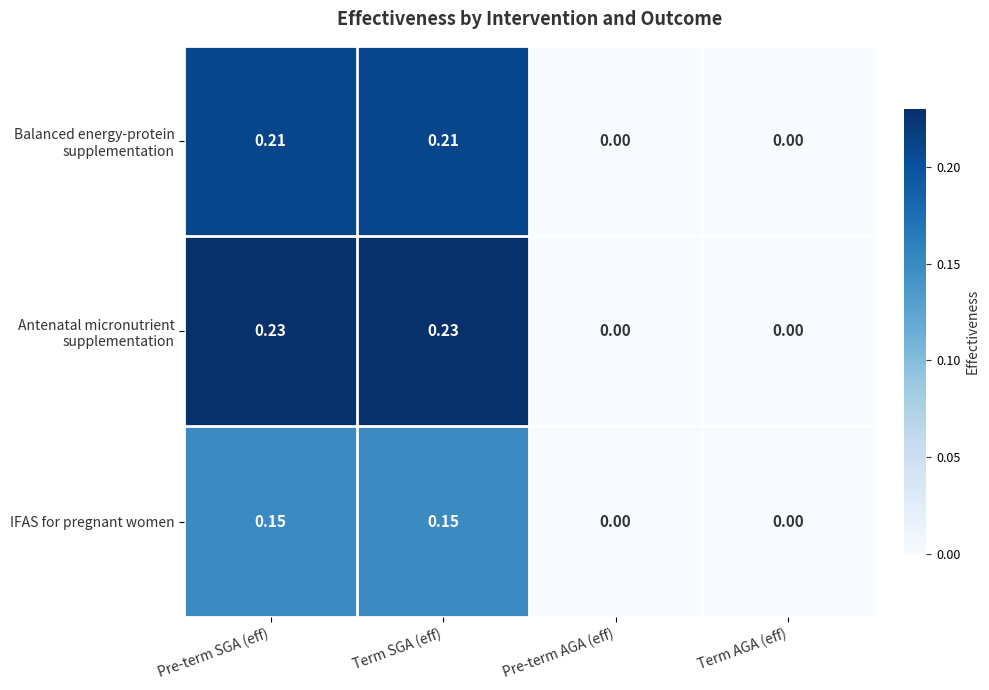

How many values in IFAS for pregnant women are above zero?

2